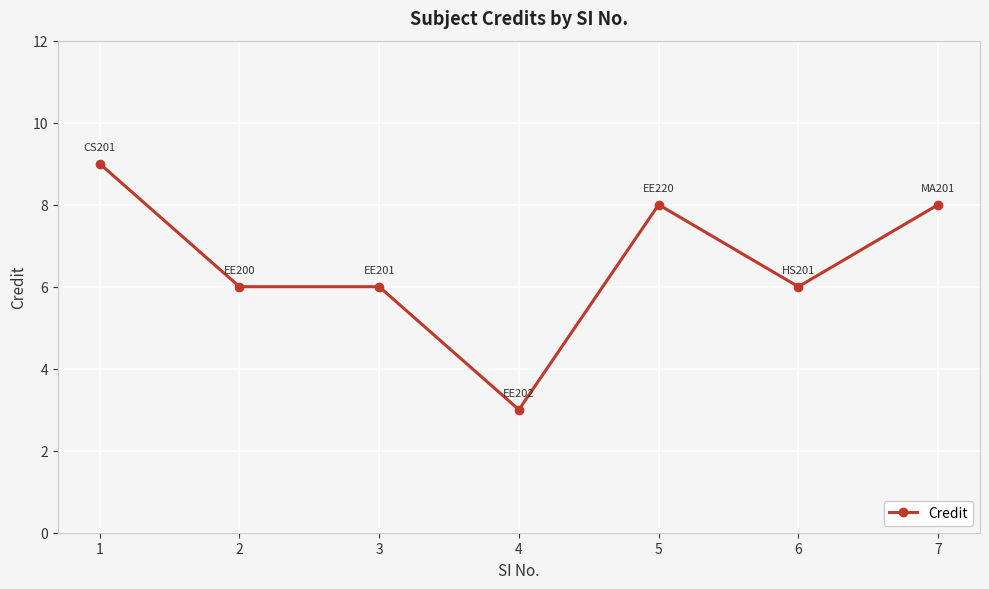

Reading left to right, list all the values displayed in this chart.

9	6	6	3	8	6	8